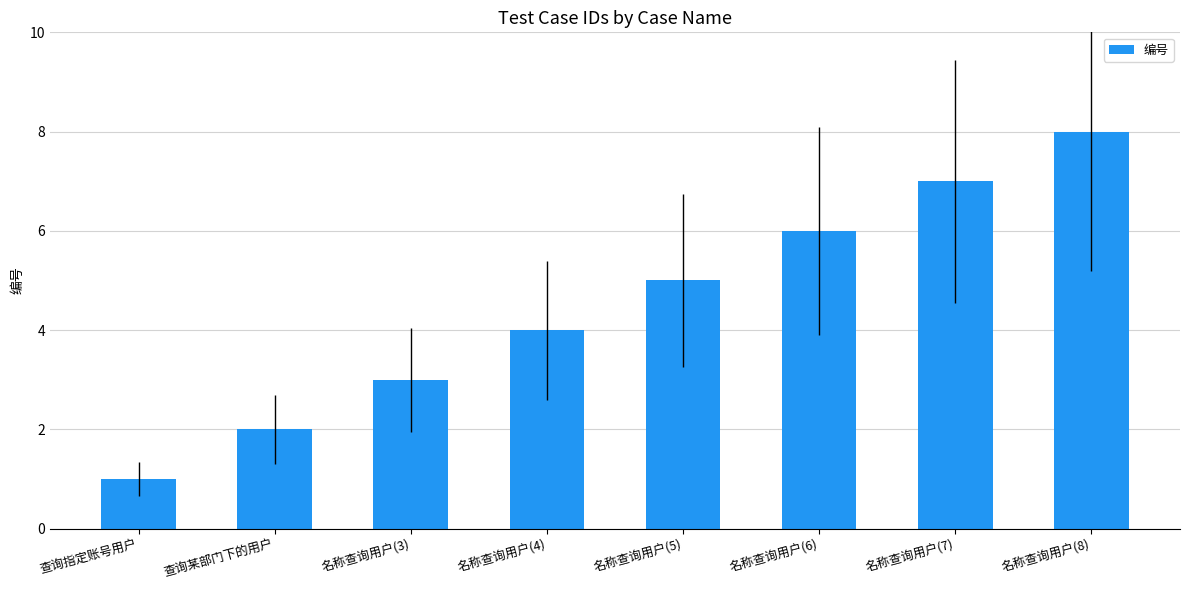

Are the bars horizontal?

No